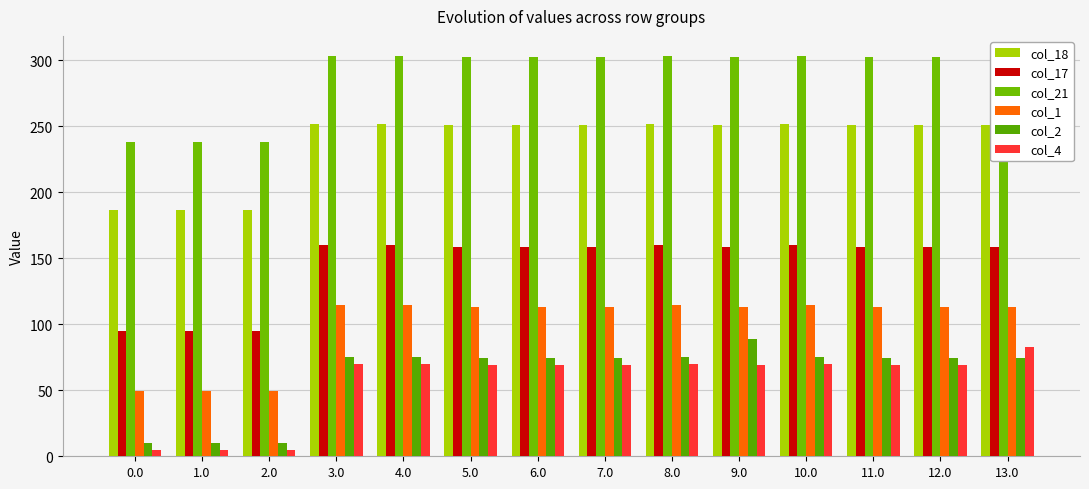

What are all the series names shown in the legend?

col_18, col_17, col_21, col_1, col_2, col_4